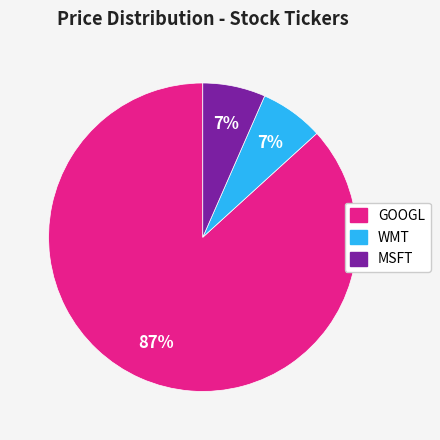

To the nearest percent, what portion does WMT represent?

7%